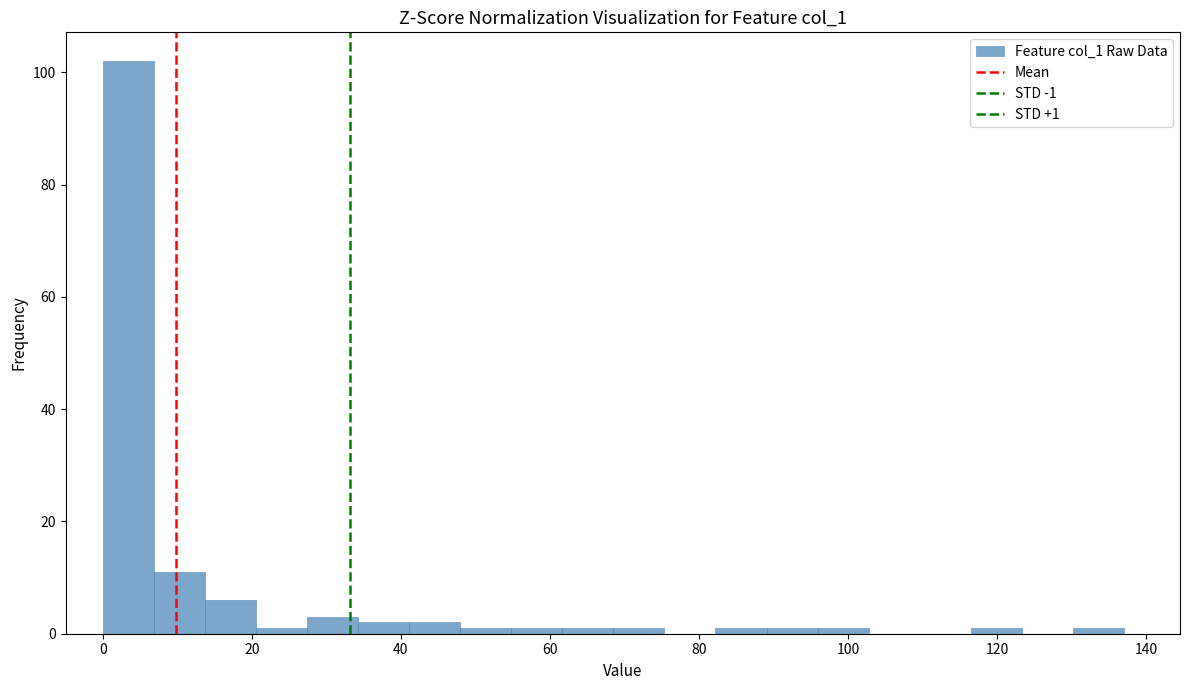

Around what value on the x-axis is the tallest bar? Give the approximate position of its centre, as read against the axis.

4